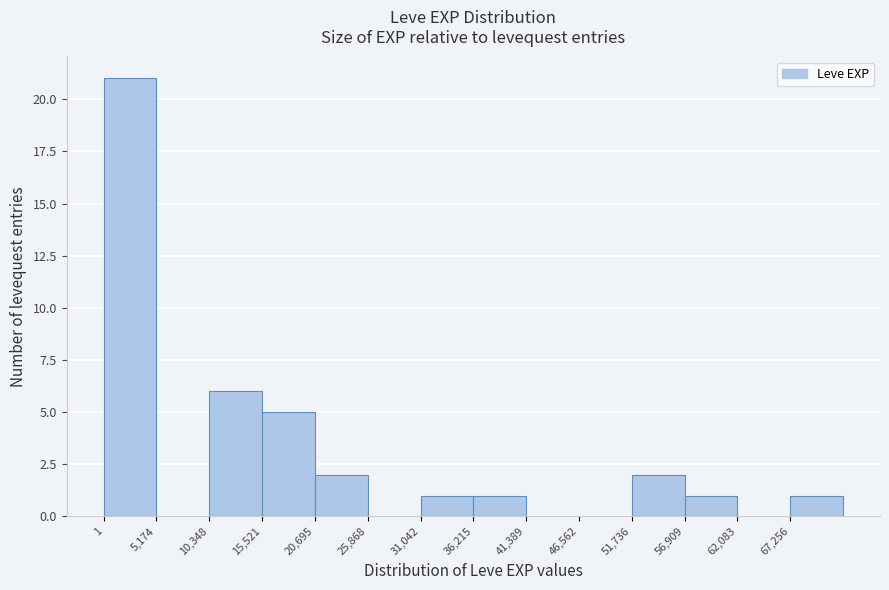

Reading left to right, transcribe this chart: for each bar, give the range it covers on the x-axis and its height. Neither the bar edges nor the heights are printed on the chart, so give them approximately, as read against the axes.

0 to 5000: 21
5000 to 10000: 0
10000 to 16000: 6
16000 to 21000: 5
21000 to 26000: 2
26000 to 31000: 0
31000 to 36000: 1
36000 to 41000: 1
41000 to 47000: 0
47000 to 52000: 0
52000 to 57000: 2
57000 to 62000: 1
62000 to 67000: 0
67000 to 72000: 1